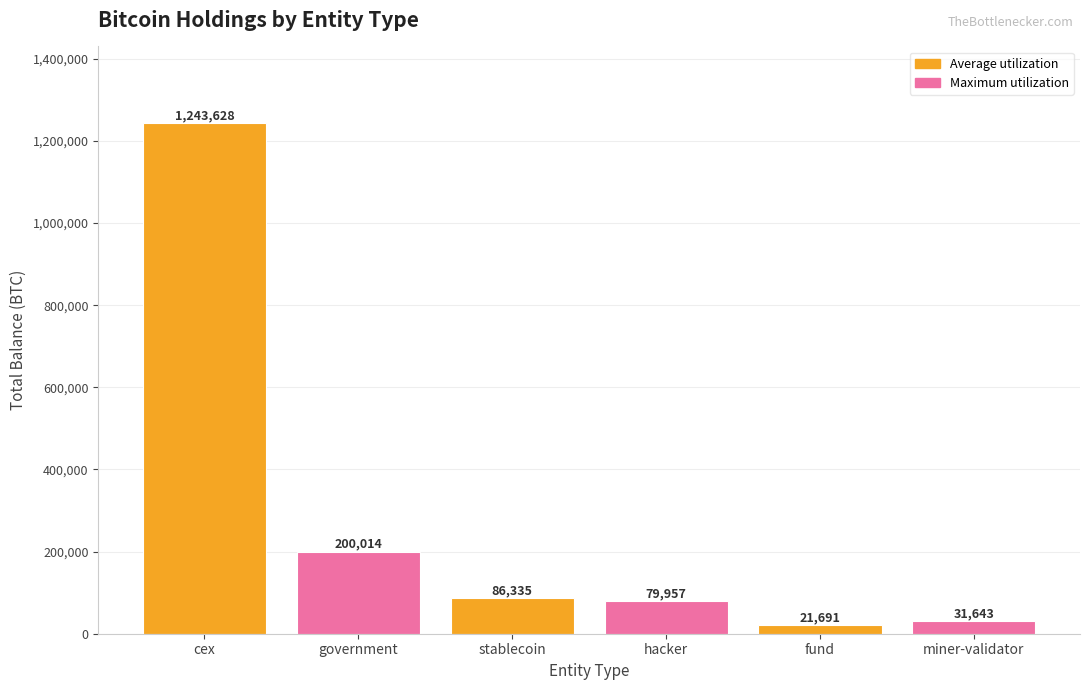

Is it true that the value at stablecoin is 86335.5?

True